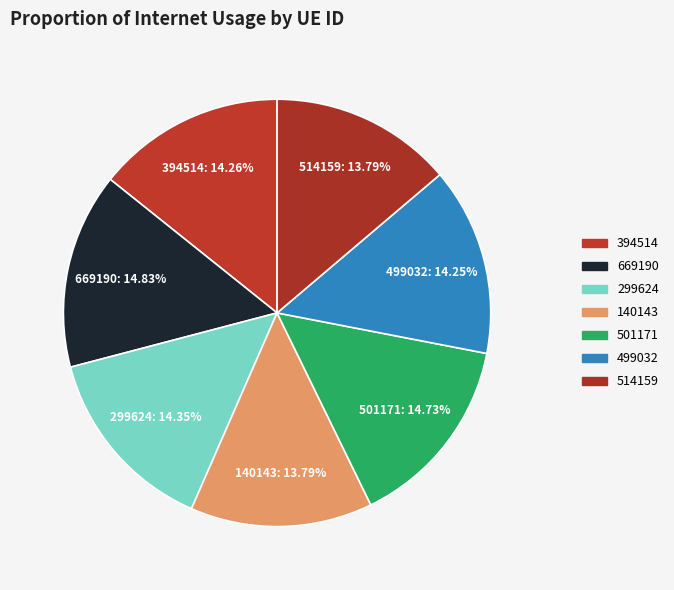

Rank the categories by value from lowest to highest.

140143, 514159, 499032, 394514, 299624, 501171, 669190